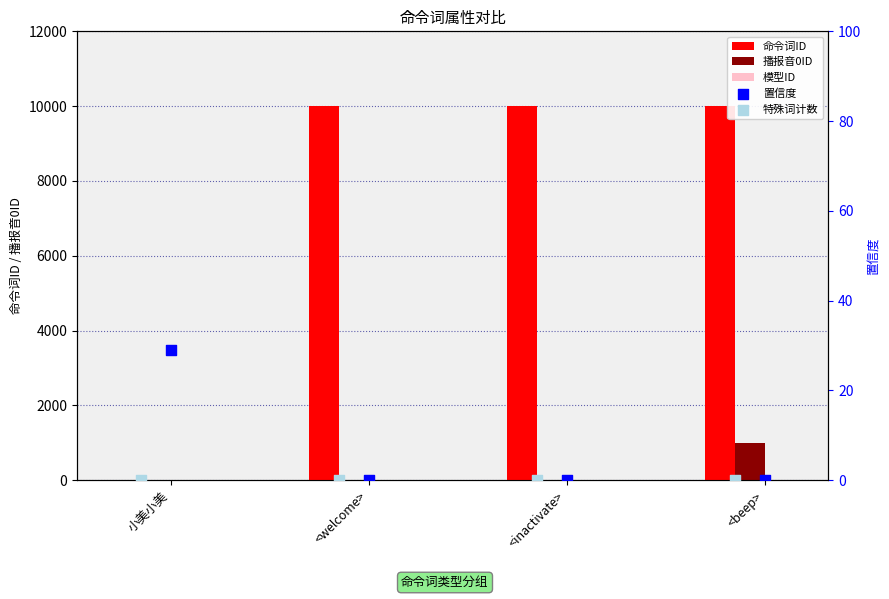

What are all the series names shown in the legend?

命令词ID, 播报音0ID, 模型ID, 置信度, 特殊词计数